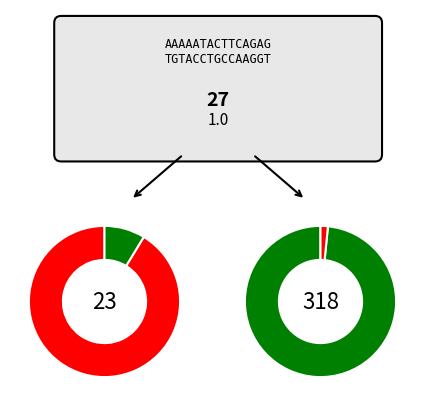

To the nearest percent, what portion does slope represent?

2%